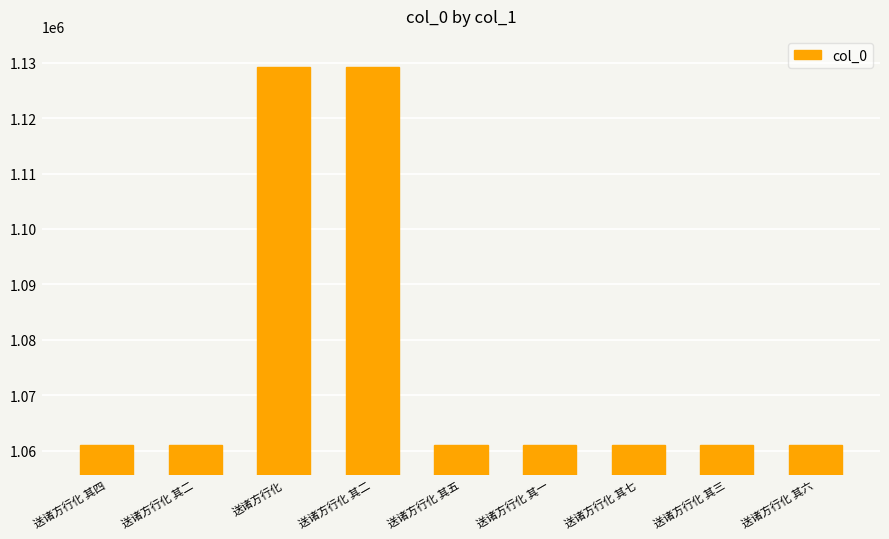

Does the chart contain any negative values?

No